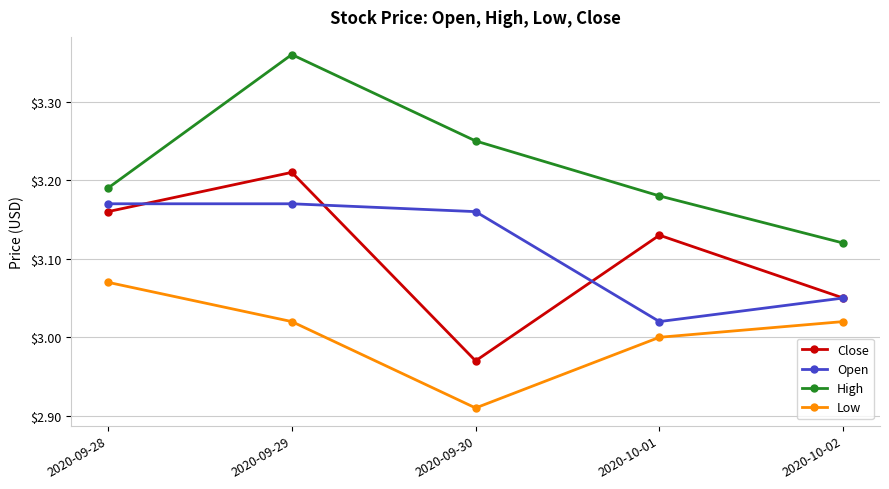

Does the chart display data point markers on the line(s)?

Yes